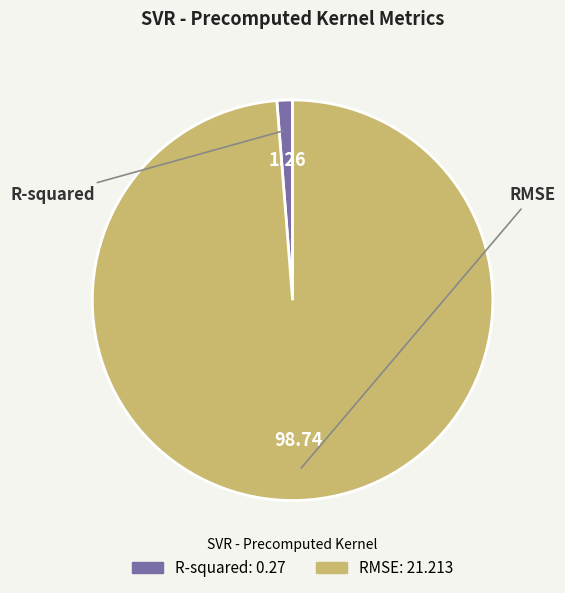

Which has a higher value, R-squared or RMSE?

RMSE